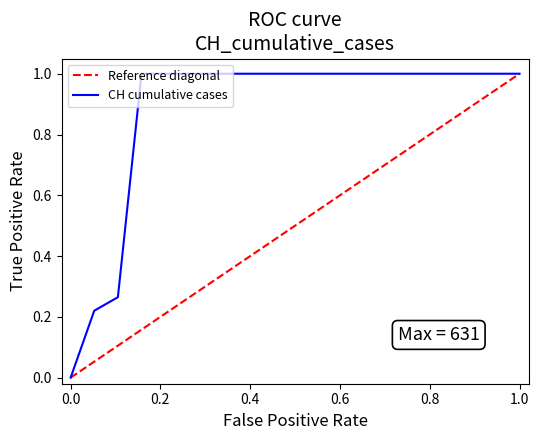

Count the number of categories in the chart.

20